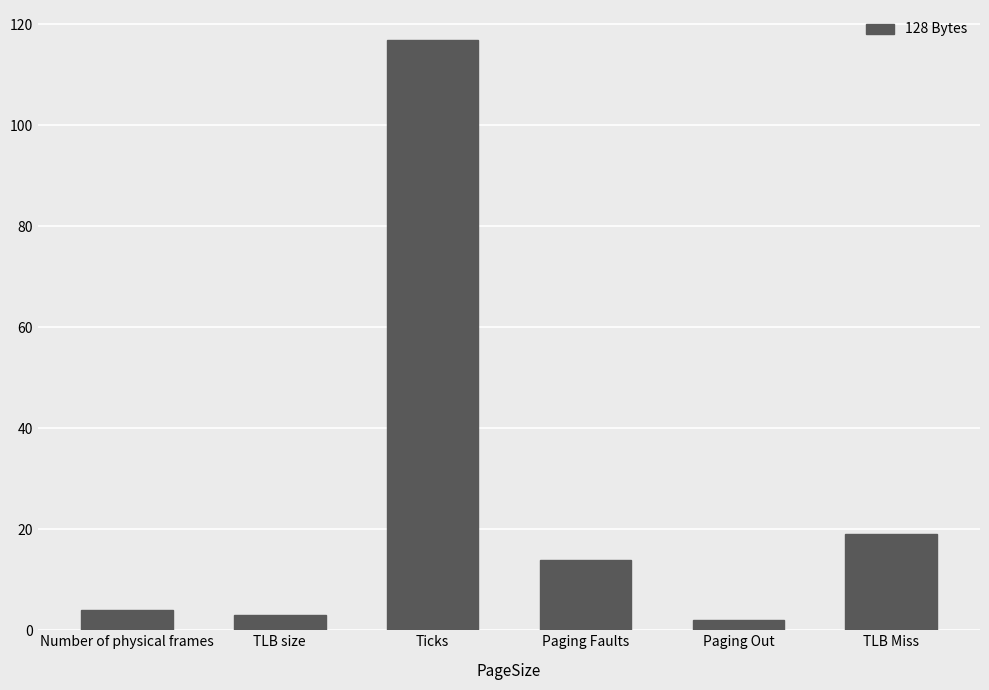

What is the sum of all values?

159